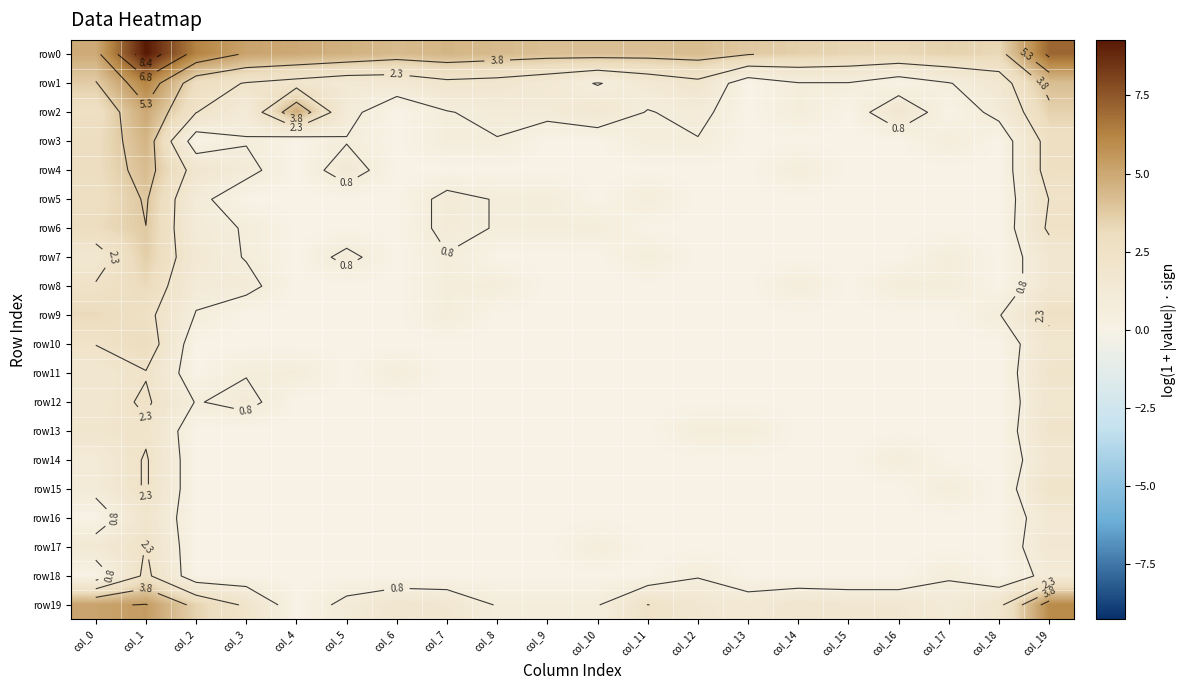

What is the difference between the maximum and minimum values in the row0 series?

6.0